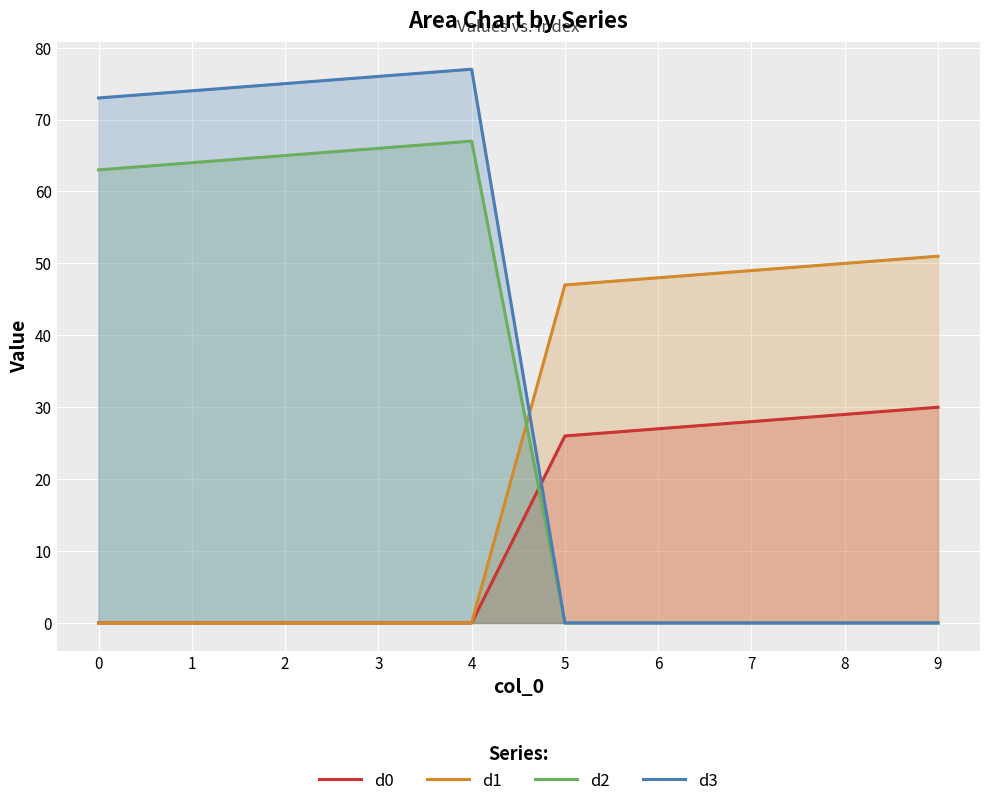

At 4, list the series in order from smallest to largest.

d0, d1, d2, d3